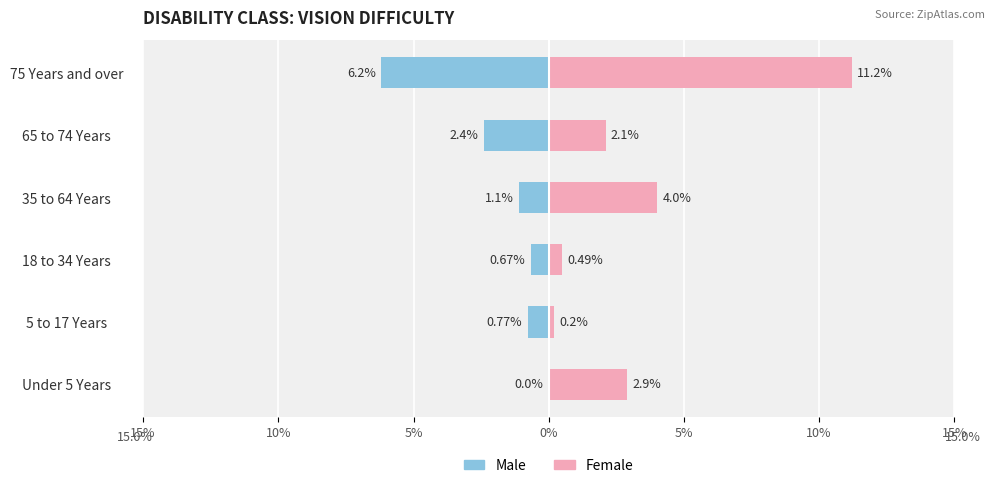

List the series in order of their overall mean, lowest first.

Male, Female